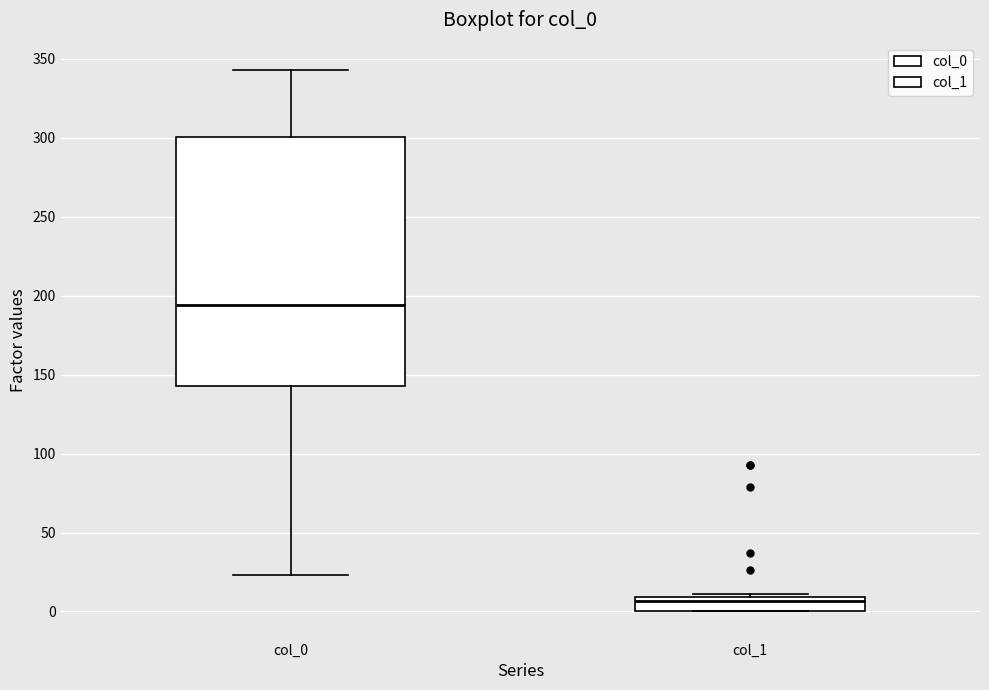

Which box's median line is the highest?

col_0